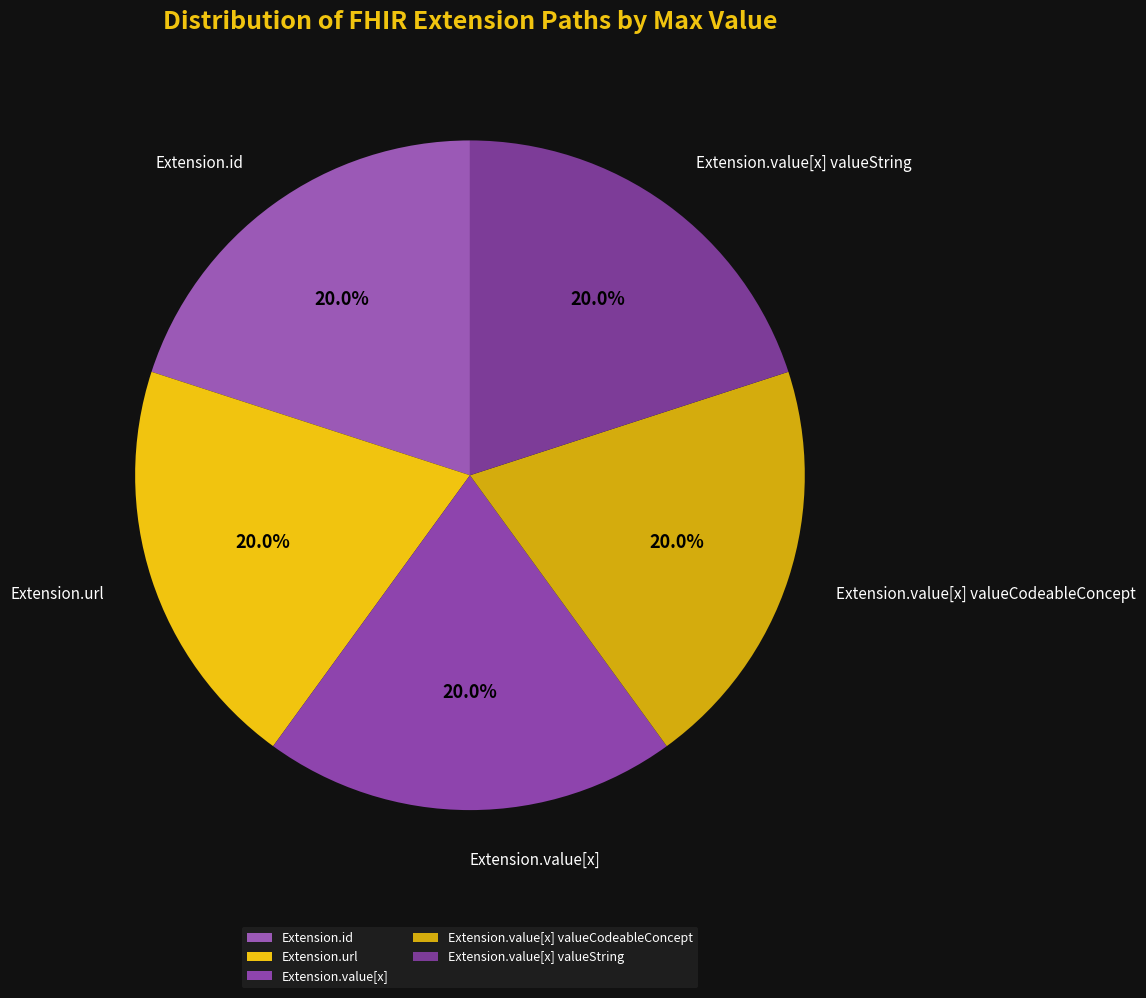

What percentage is NOT represented by Extension.value[x] valueString?

80.0%